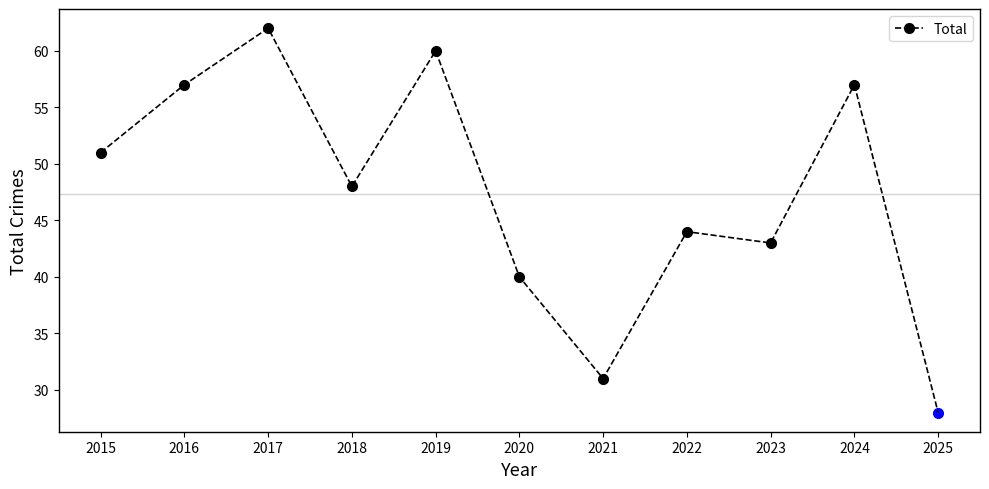

Where is the first local minimum?

2018